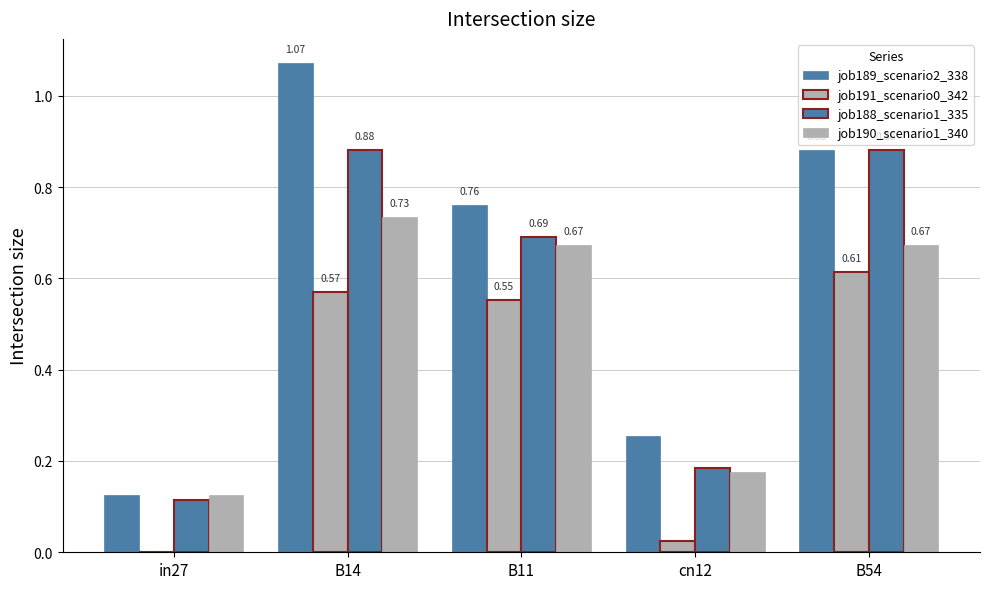

Which has a higher value, B14 or in27?

B14